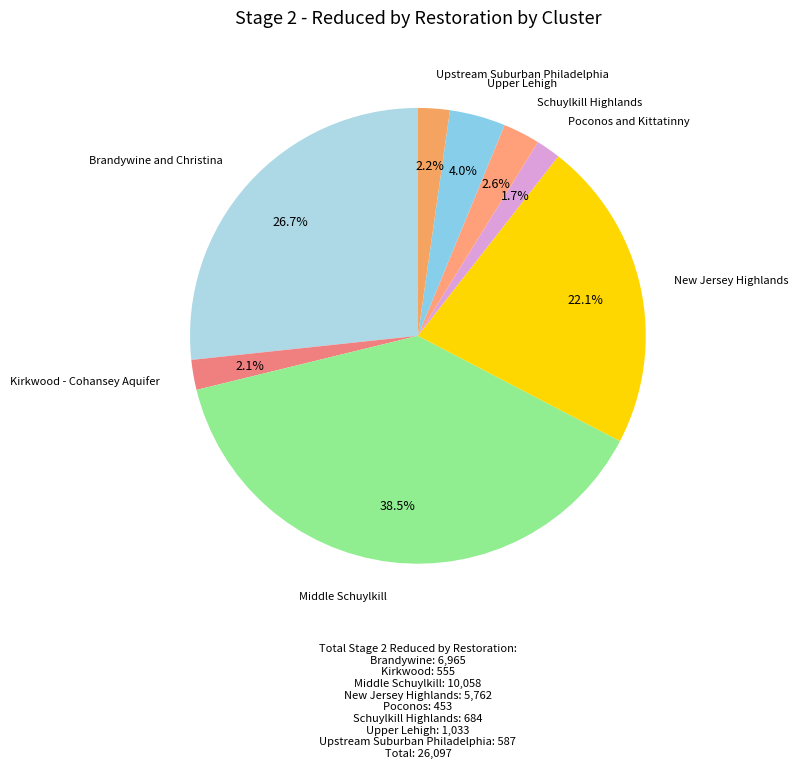

To the nearest percent, what percentage of the pie is Brandywine and Christina?

27%